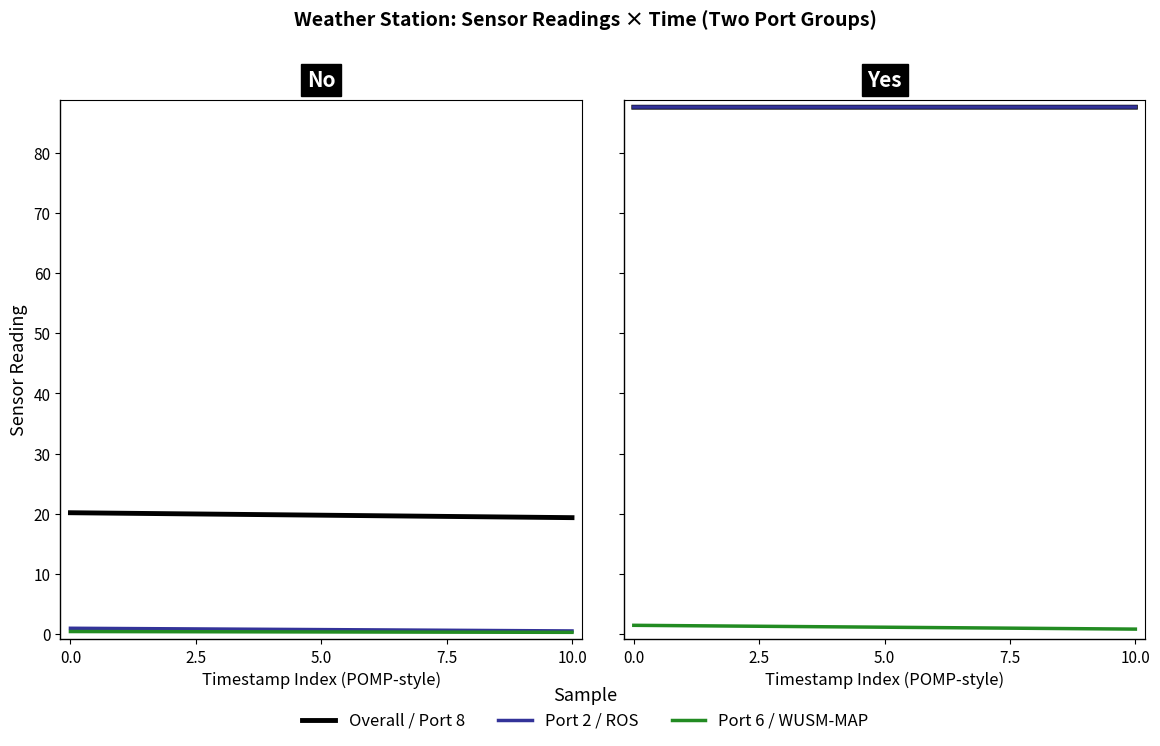

True or false: Atmos Pressure Port 2 has a value of 38.0 at 5.0.

False